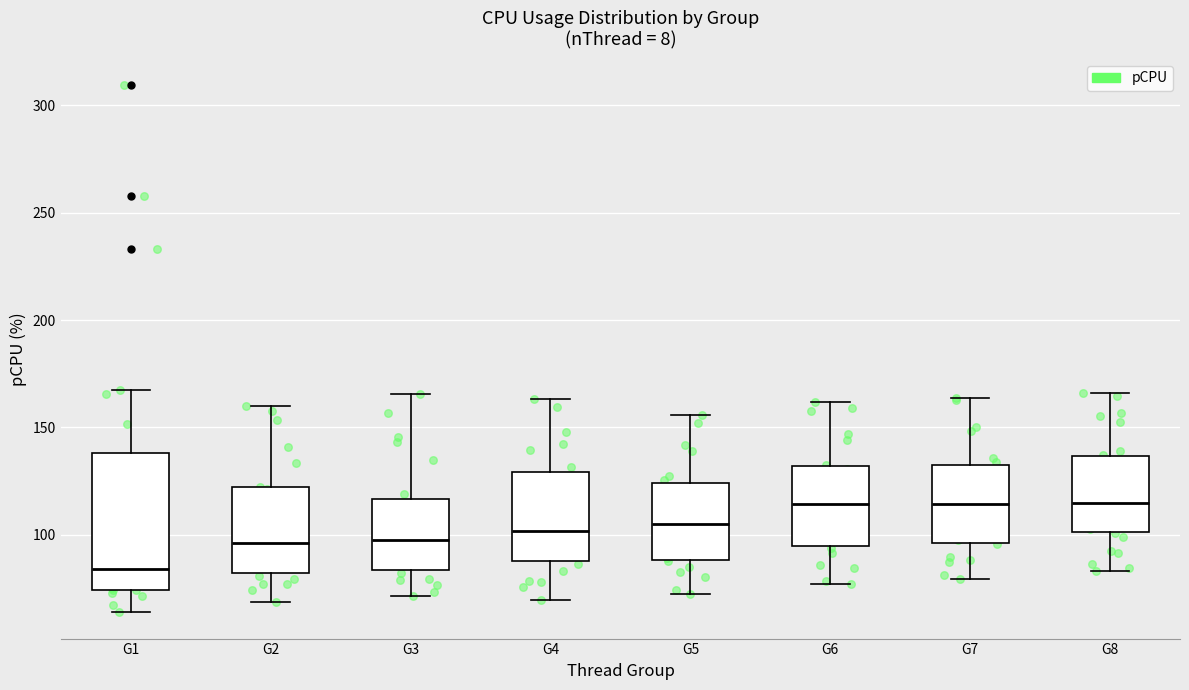

Reading left to right, transcribe this box plot: for each box, give where its median line is, the range the box spans, and where its two whiskers end, as read against the y-axis. The values are not printed on the chart, so give them approximately, as read against the axis.

G1: median 85, box 75 to 140, whiskers 65 to 170
G2: median 95, box 80 to 120, whiskers 70 to 160
G3: median 95, box 85 to 115, whiskers 70 to 165
G4: median 100, box 90 to 130, whiskers 70 to 165
G5: median 105, box 90 to 125, whiskers 75 to 155
G6: median 115, box 95 to 130, whiskers 75 to 160
G7: median 115, box 95 to 130, whiskers 80 to 165
G8: median 115, box 100 to 135, whiskers 85 to 165